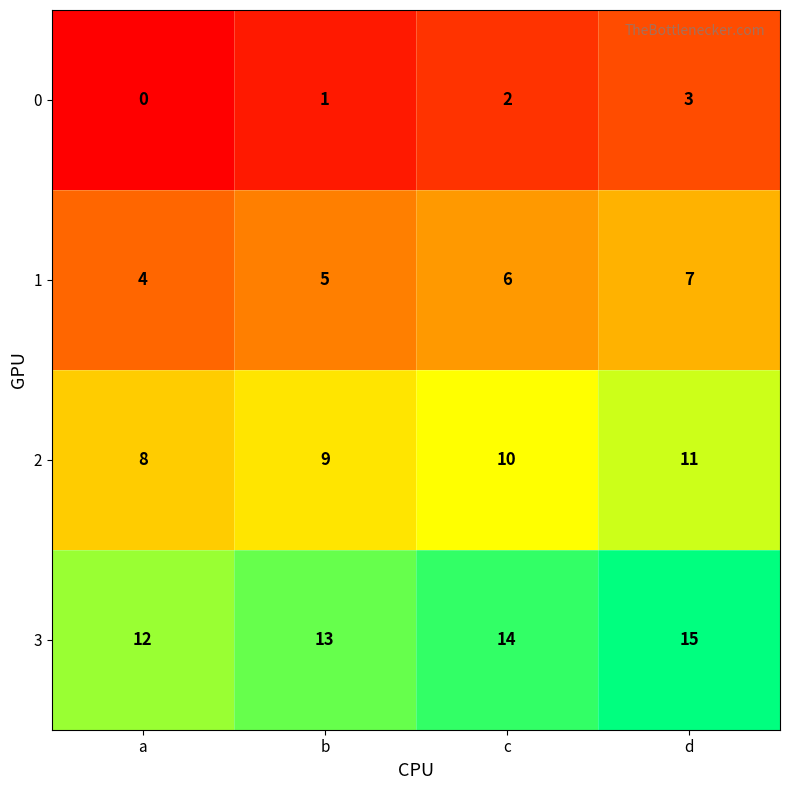

At which category is the sum across all series the highest?

d